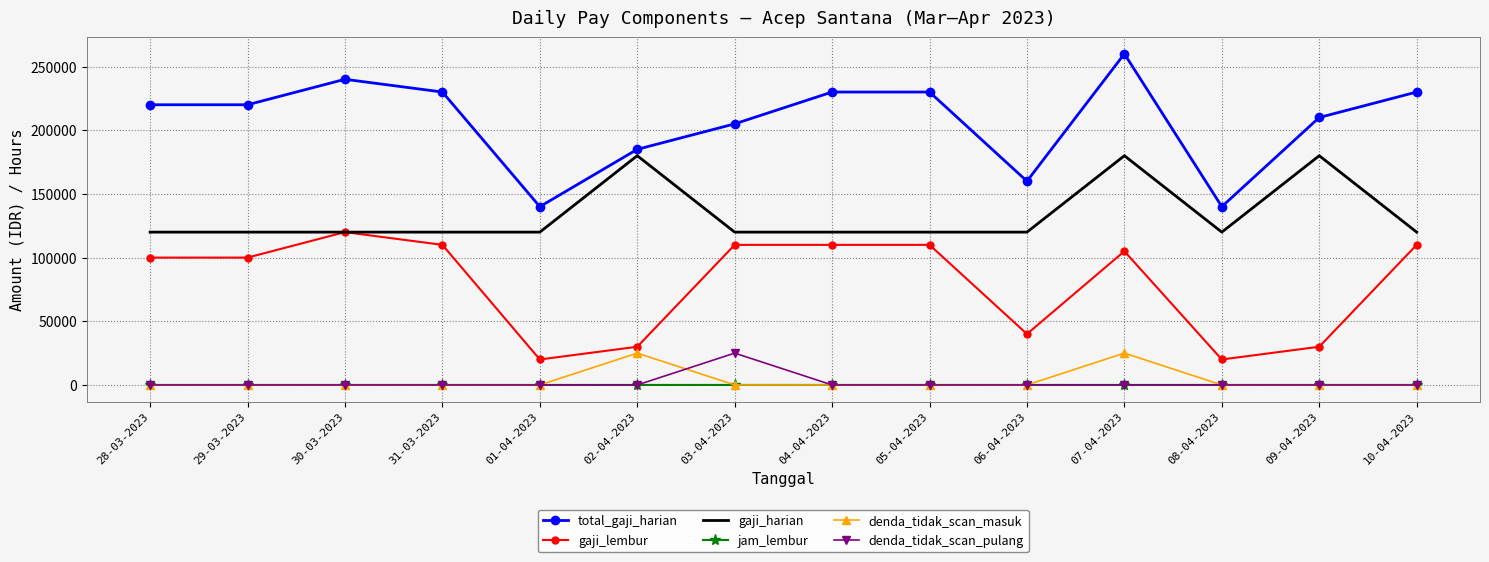

Which series has the largest range (max minus min)?

total_gaji_harian